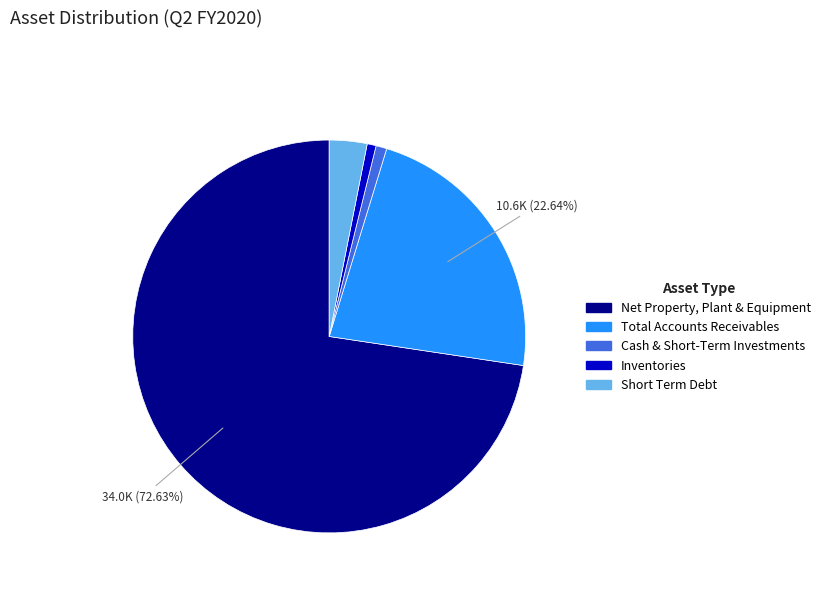

Is Net Property, Plant & Equipment the majority of the pie?

Yes